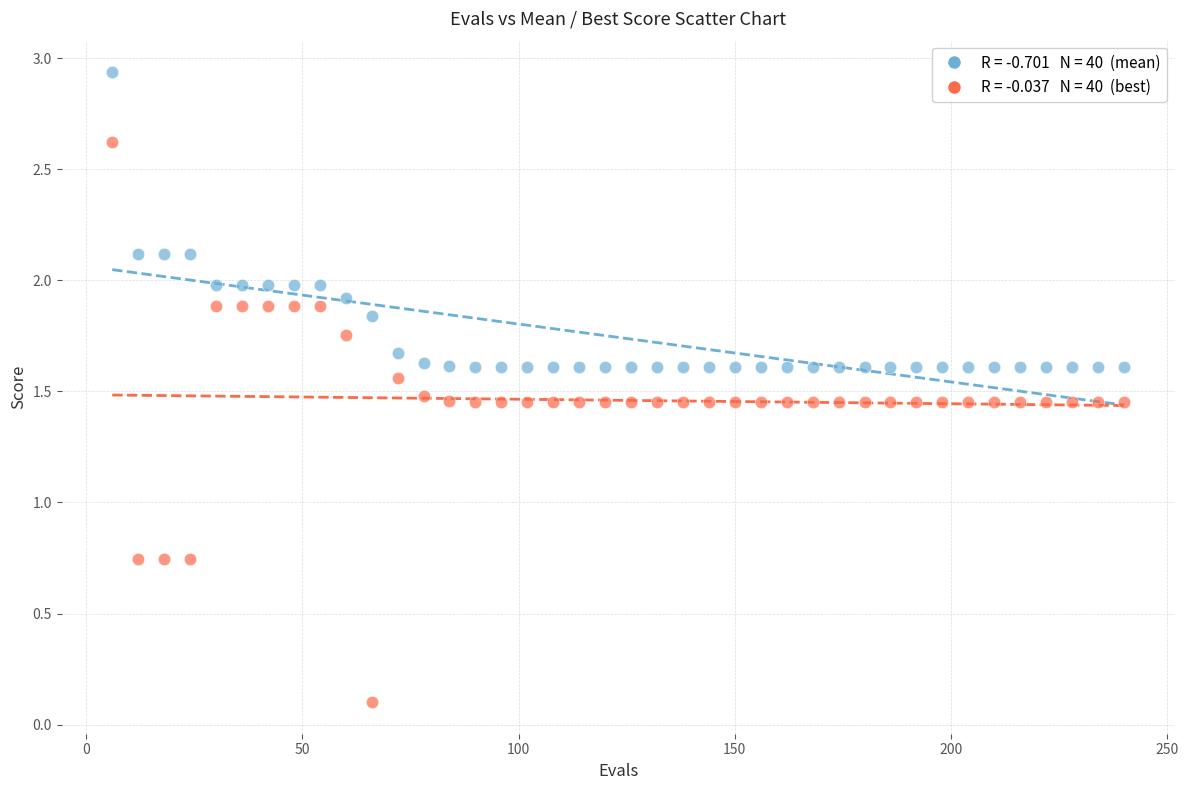

Across all data points, what is the range of X values (max minus min)?

234.0